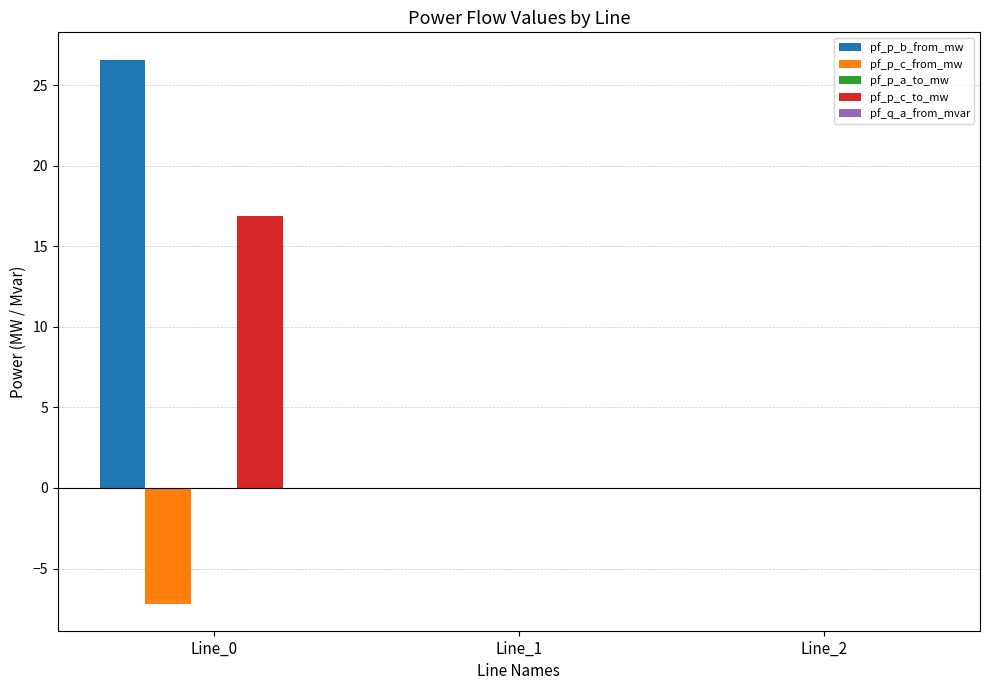

True or false: pf_p_b_from_mw has a value of 26.6 at Line_0.

True